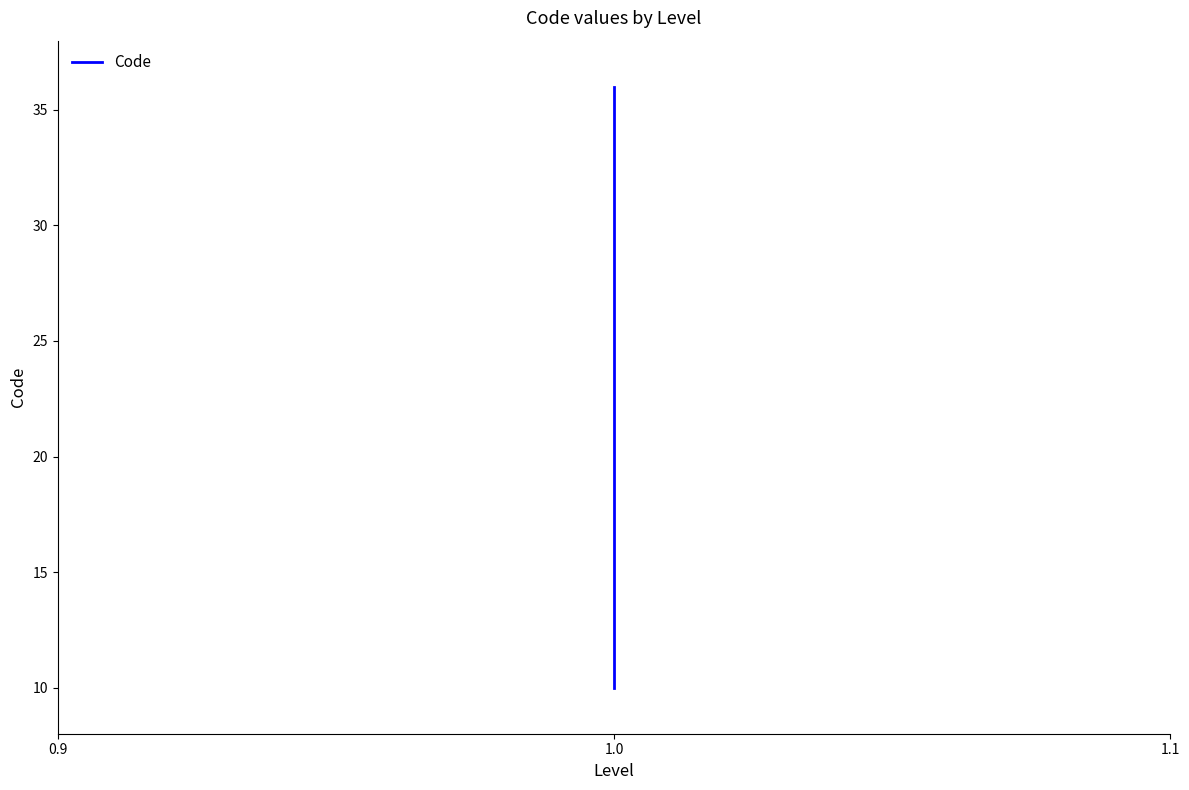

What is the smallest value displayed?

10